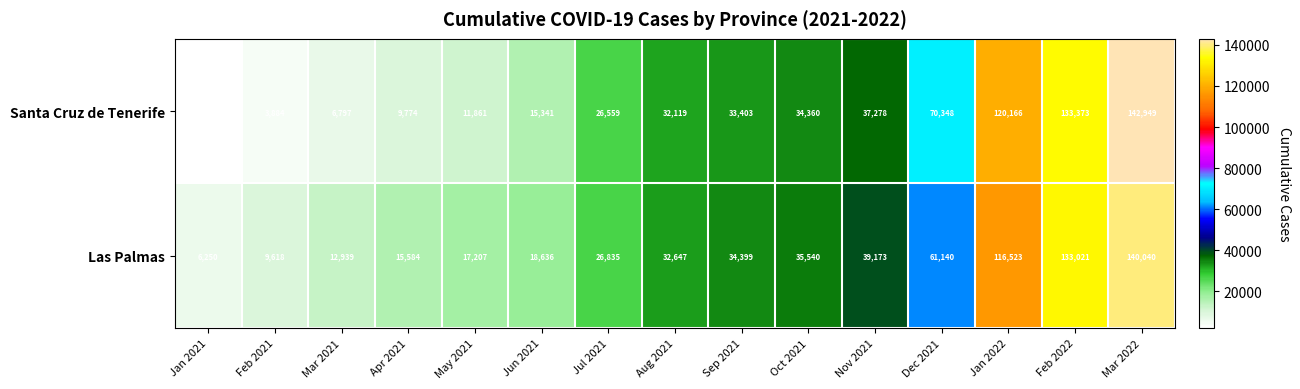

True or false: Santa Cruz de Tenerife has a value of 42516 at Jul 2021.

False